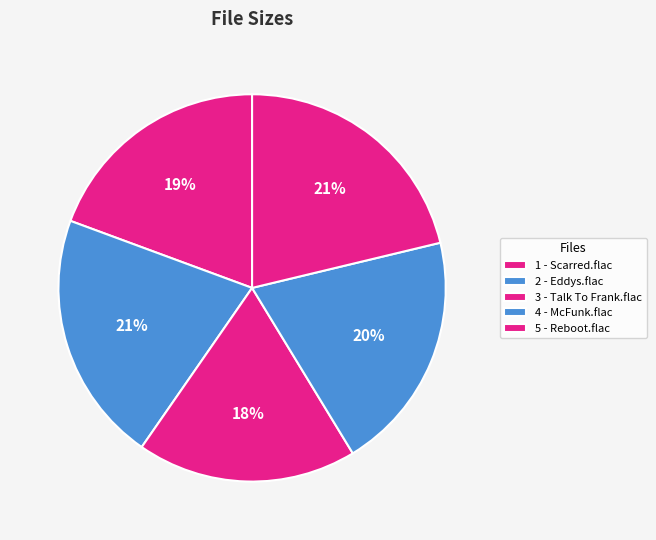

To the nearest percent, what percentage of the pie is 2 - Eddys.flac?

21%